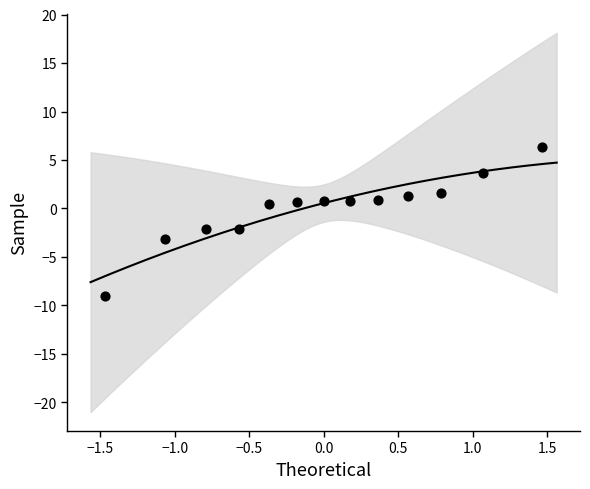

What is the range of X values (max minus min)?

2.9